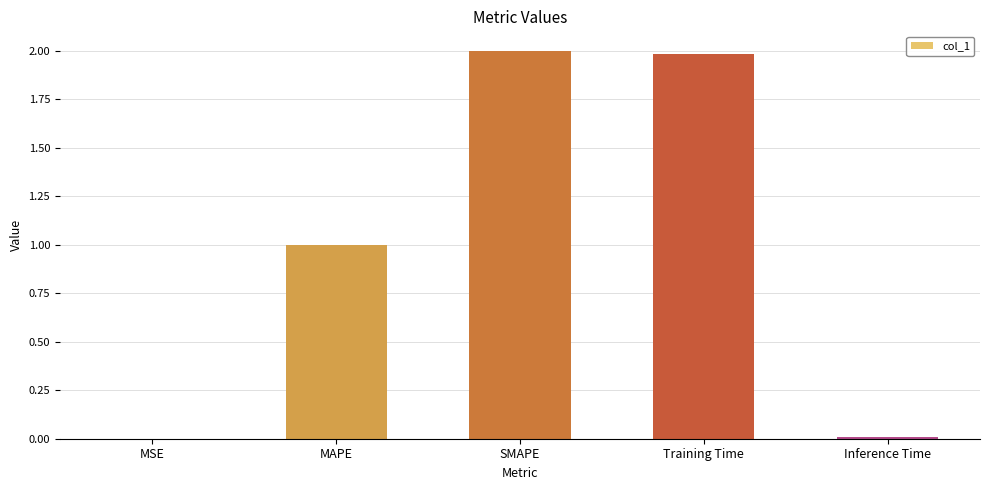

Which has a higher value, Training Time or MAPE?

Training Time